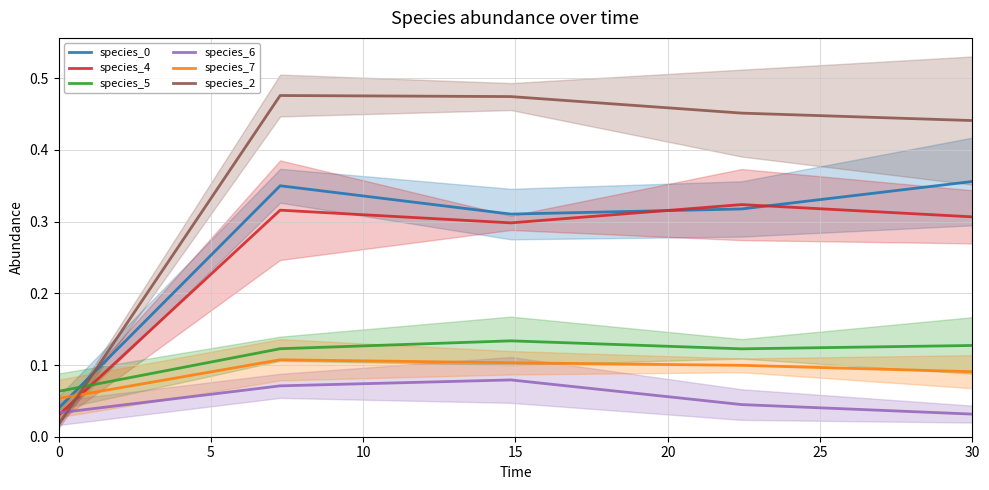

Rank the series by their maximum value, from lowest to highest.

species_6, species_7, species_5, species_4, species_0, species_2